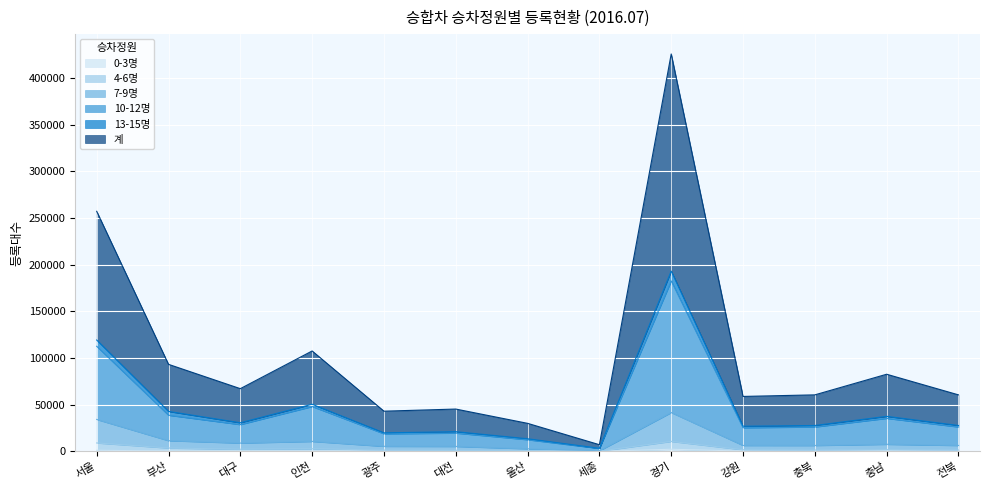

True or false: 7-9명 and 0-3명 intersect in this chart.

False